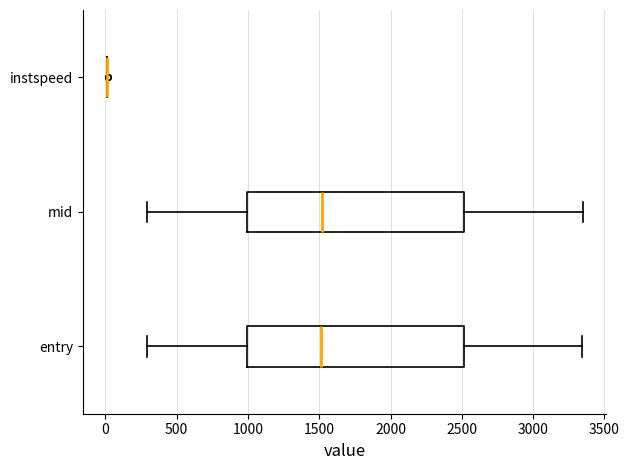

Reading bottom to top, transcribe this box plot: for each box, give where its median line is, the range the box spans, and where its two whiskers end, as read against the x-axis. The values are not printed on the chart, so give them approximately, as read against the axis.

entry: median 1500, box 1000 to 2500, whiskers 300 to 3350
mid: median 1500, box 1000 to 2500, whiskers 300 to 3350
instspeed: box collapsed to a line at 0, whiskers 0 to 0